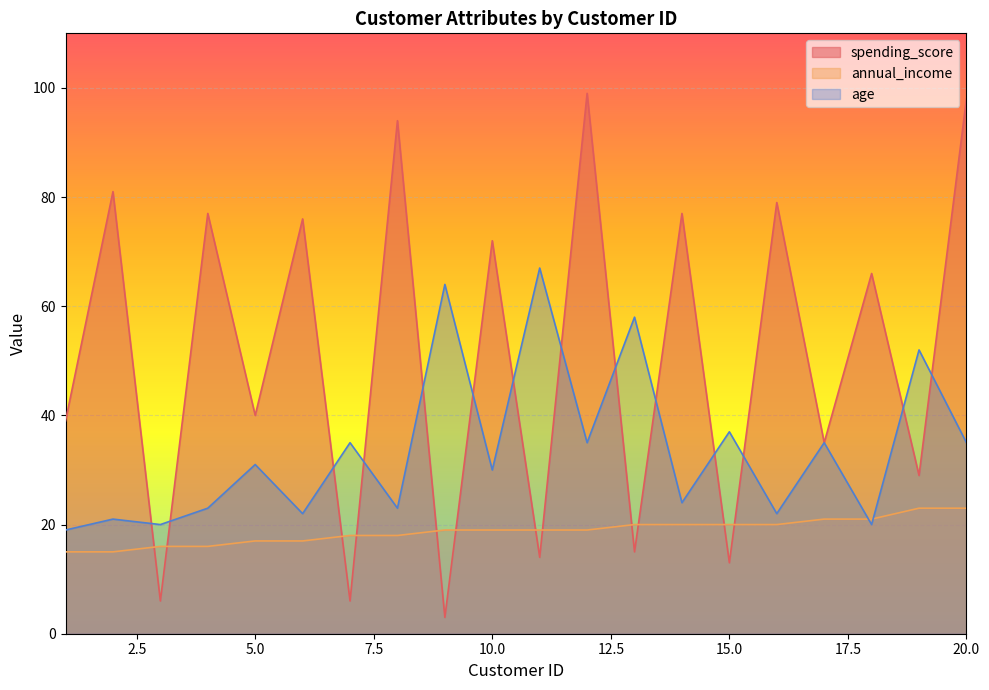

Is the value of age at 9 greater than the value of spending_score at 5?

Yes